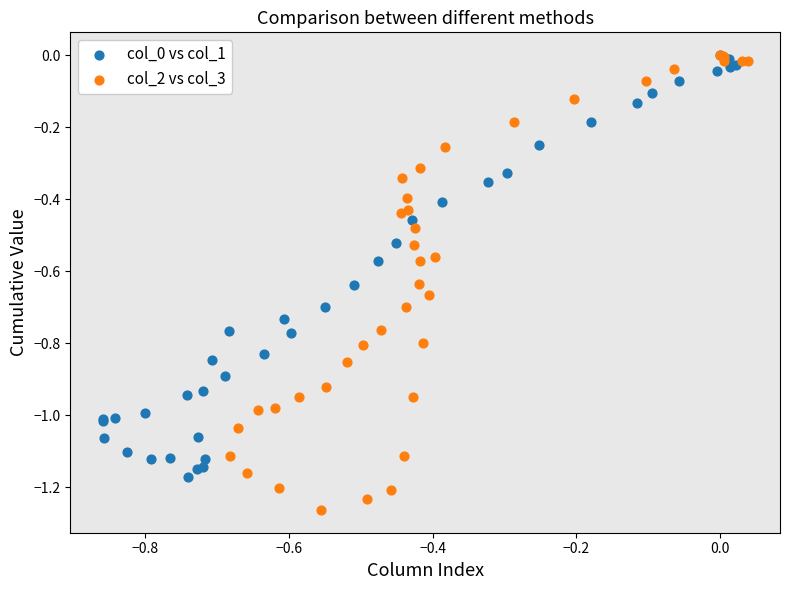

Which series contains the lowest Y value?

col_2 vs col_3